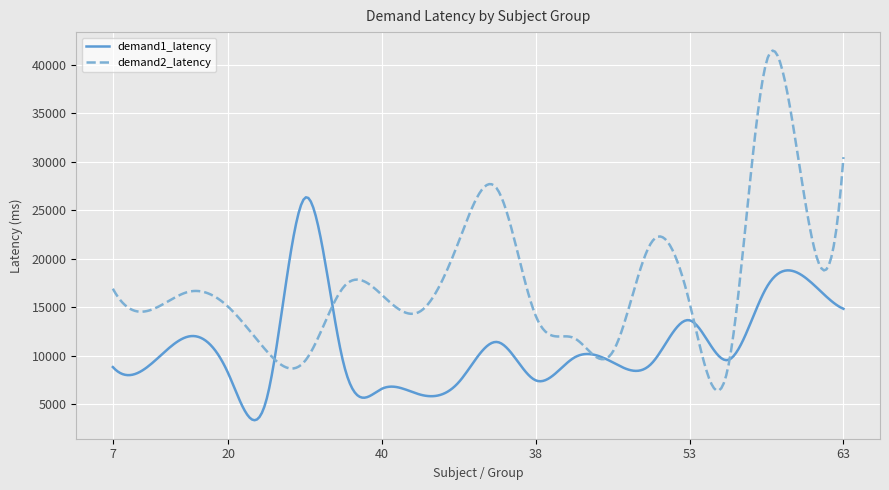

What is the greatest value displayed?

41443.5